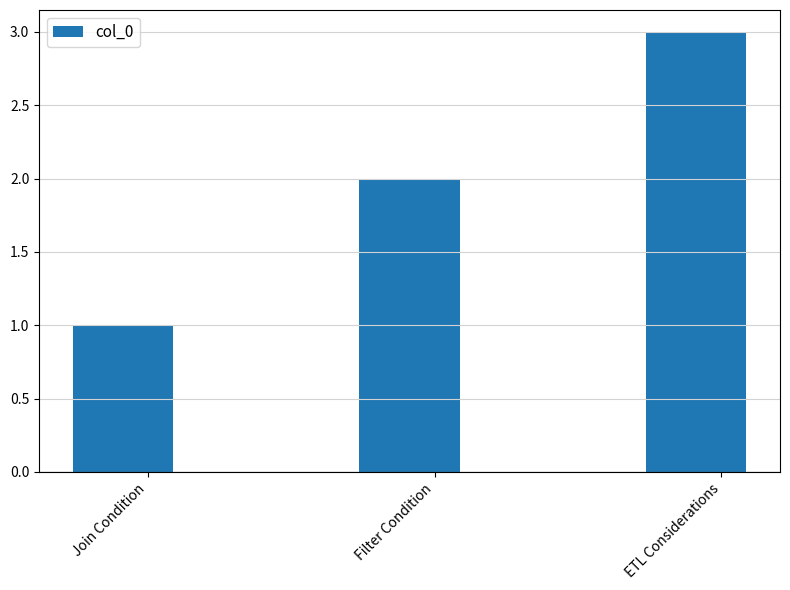

How many values are below 2?

1